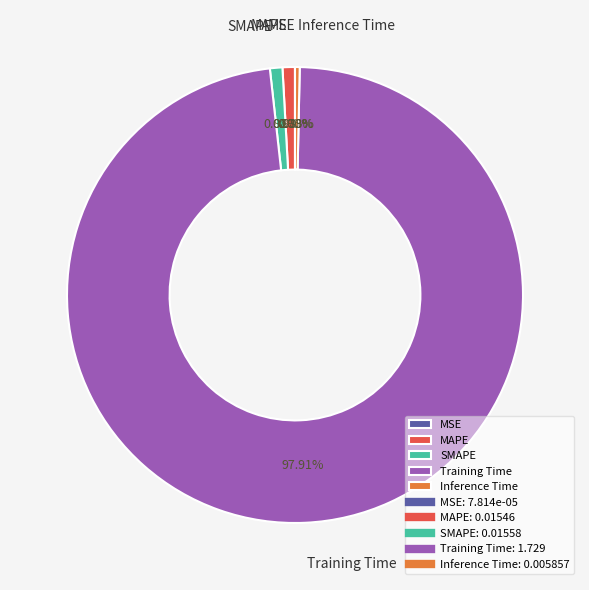

To the nearest percent, what portion does MAPE represent?

1%